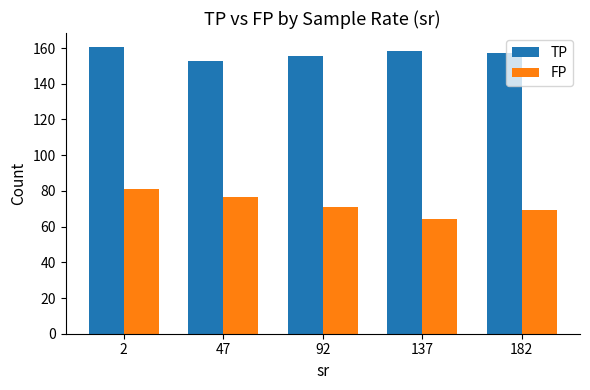

What is the value of the FP bar at the 3rd from the left?

70.8